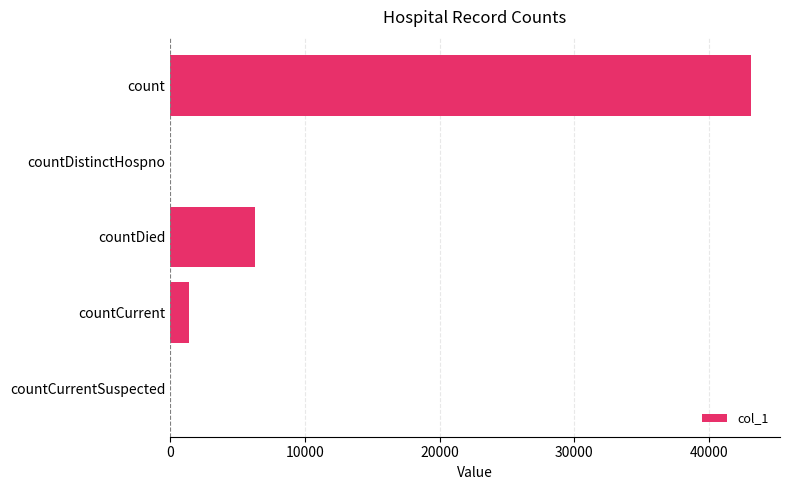

What is the sum of all values?

50807